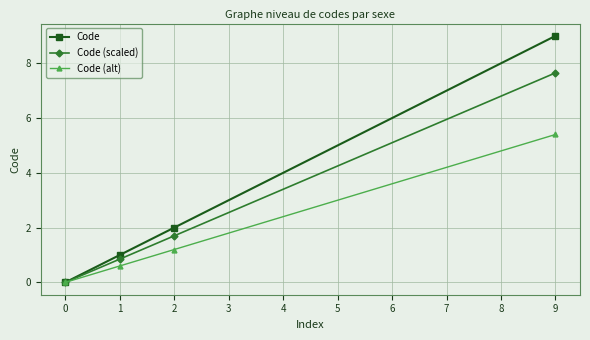

How many lines are shown in the chart?

3